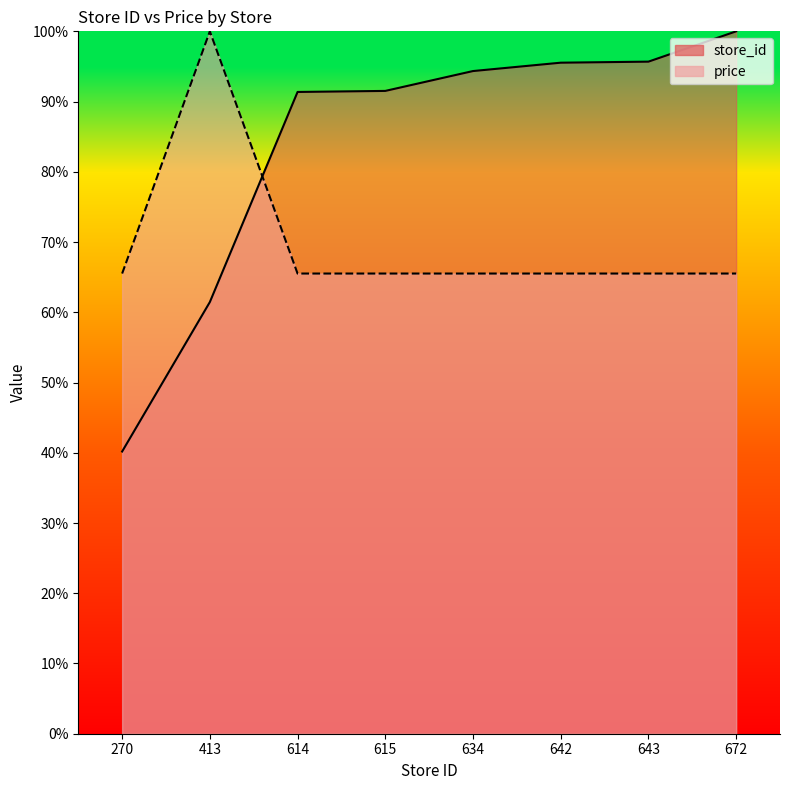

Which has a higher value, 672 or 413?

672